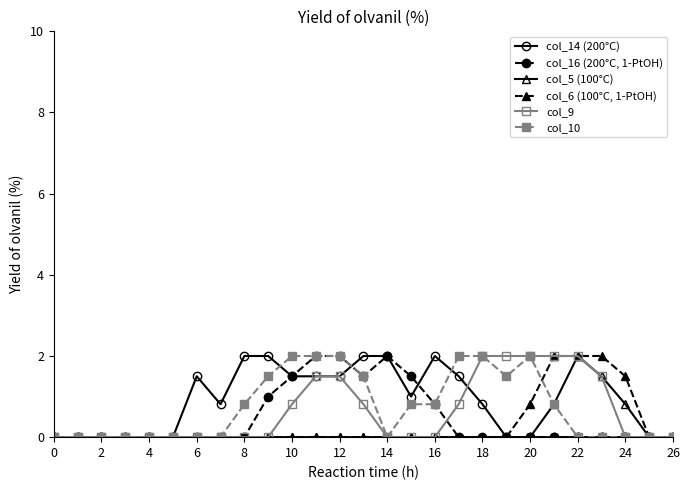

What is the maximum value shown in the chart?

2.0